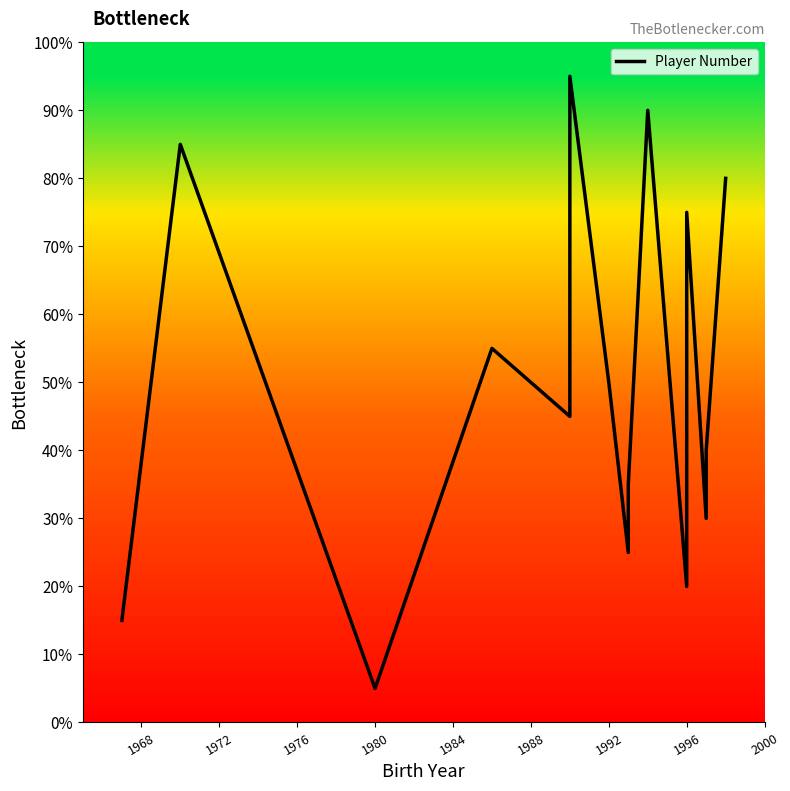

Does the chart display data point markers on the line(s)?

No